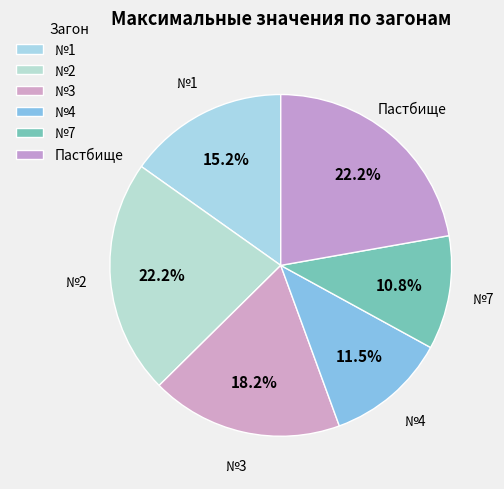

How many segments does this pie chart have?

6